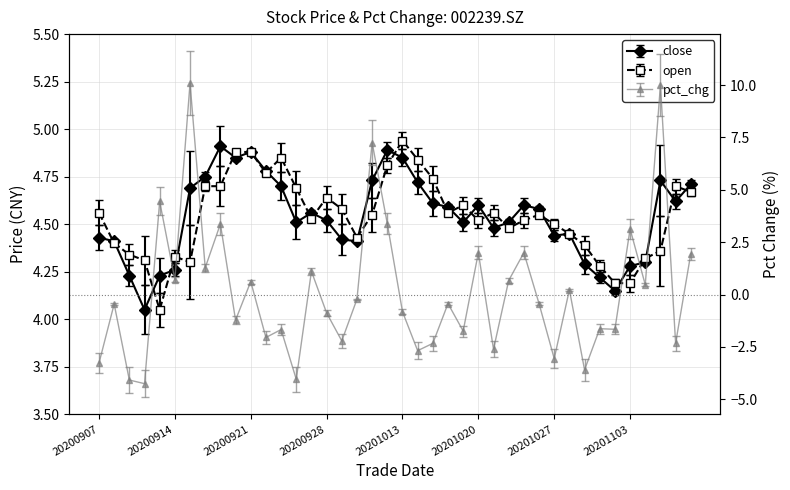

True or false: open has a value of 4.7 at 20201106.

True